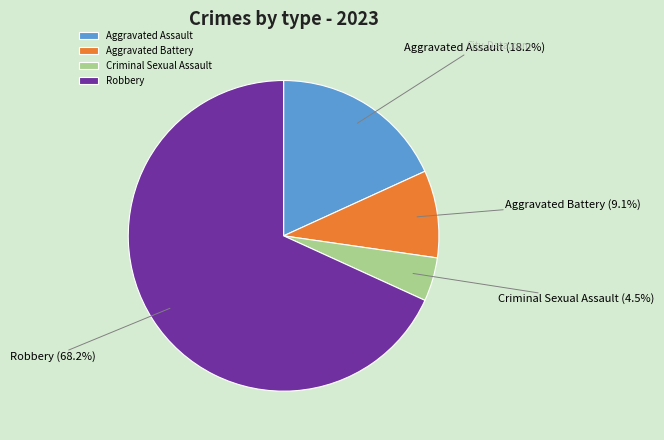

Count the number of slices in the pie.

4